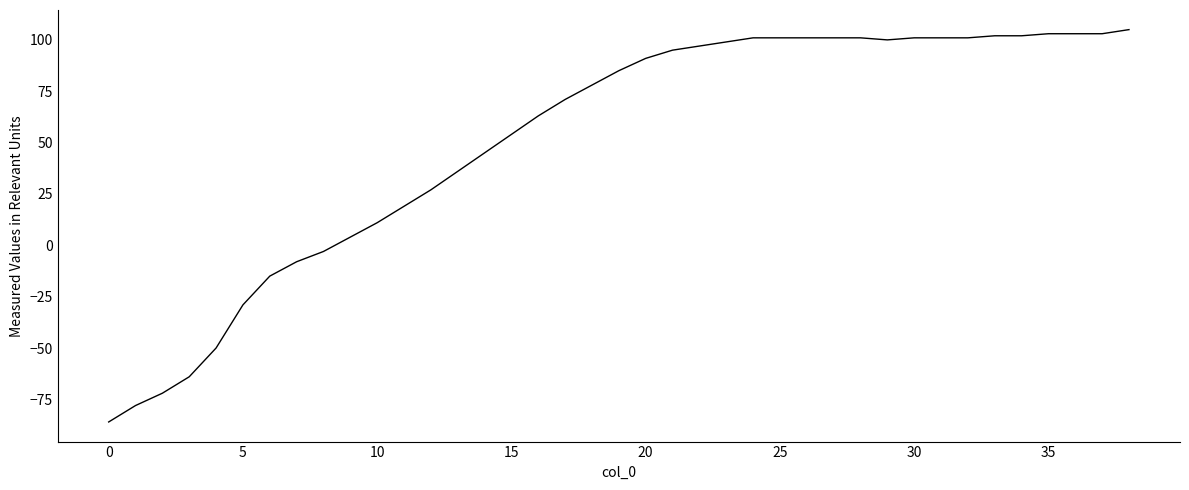

What is the maximum value shown in the chart?

105